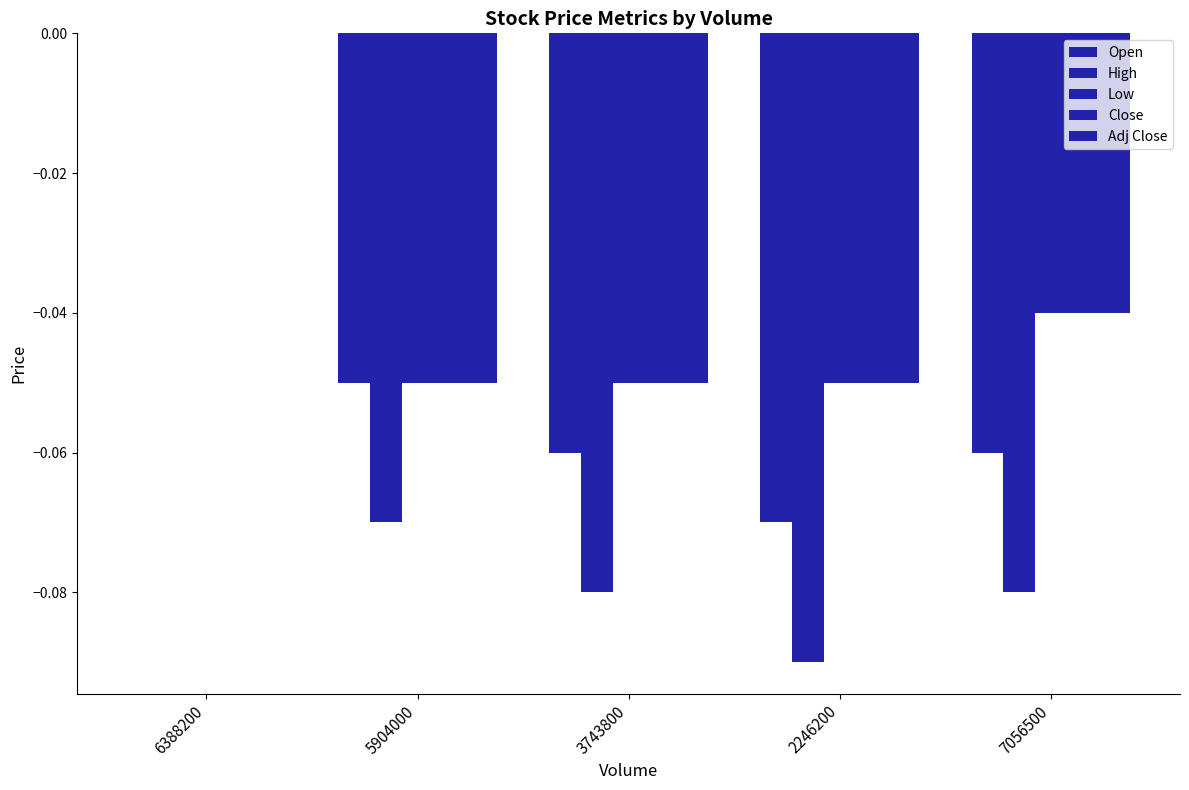

What position from the left is 2246200?

4